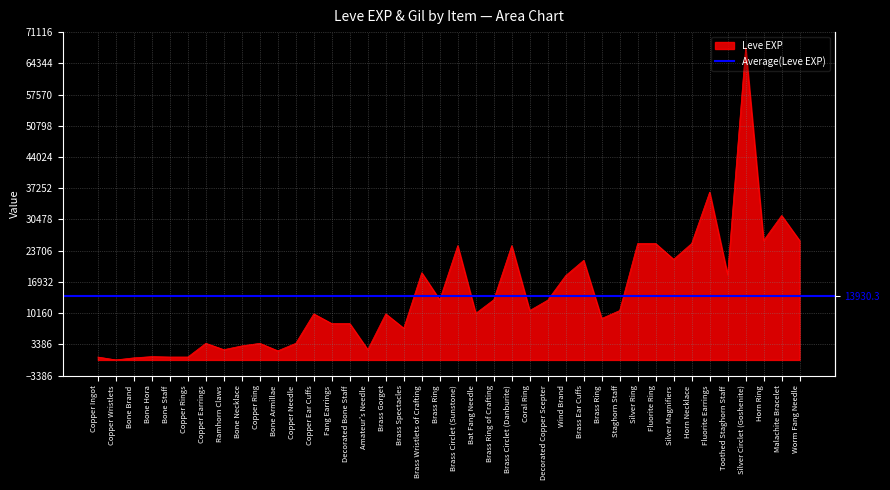

How many values are below 10710?

20